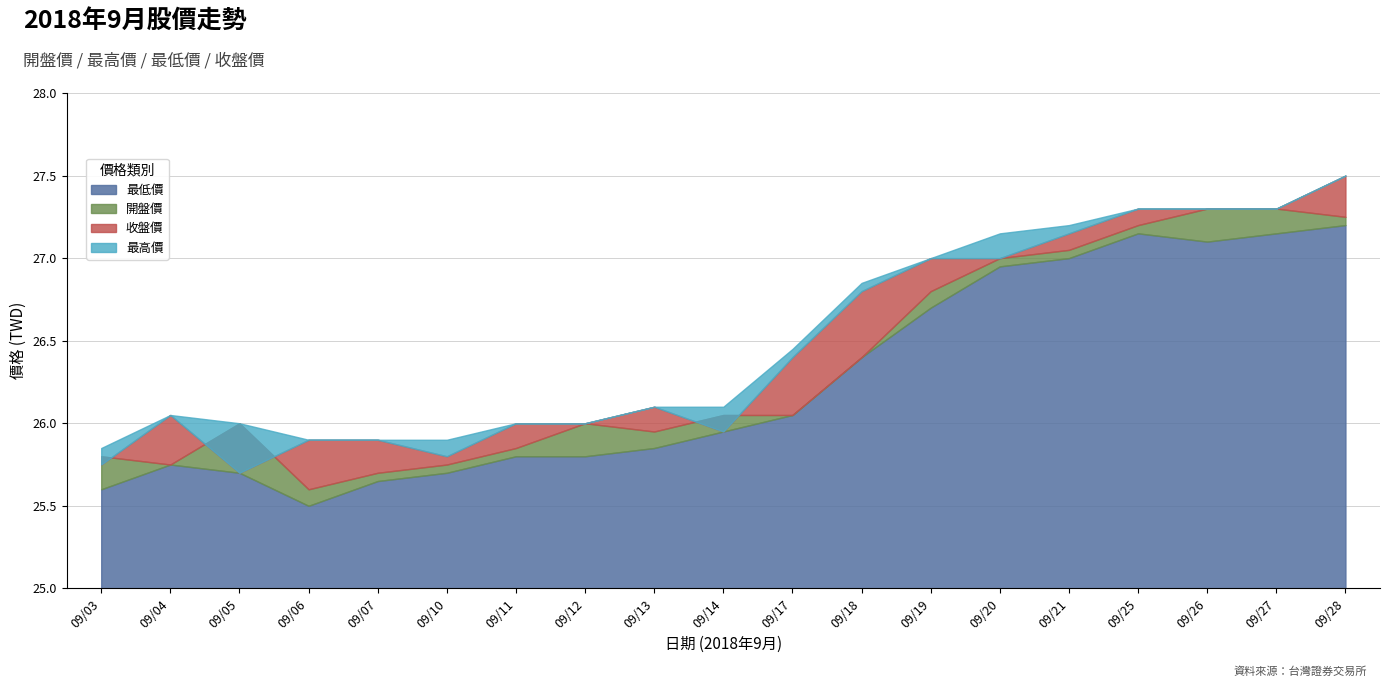

Reading left to right, list all the values displayed in this chart.

開盤價: 2018/09/03=25.8	2018/09/04=25.8	2018/09/05=26.0	2018/09/06=25.6	2018/09/07=25.7	2018/09/10=25.8	2018/09/11=25.9	2018/09/12=26.0	2018/09/13=25.9	2018/09/14=26.1	2018/09/17=26.1	2018/09/18=26.4	2018/09/19=26.8	2018/09/20=27.0	2018/09/21=27.1	2018/09/25=27.2	2018/09/26=27.3	2018/09/27=27.3	2018/09/28=27.2
最高價: 2018/09/03=25.9	2018/09/04=26.1	2018/09/05=26.0	2018/09/06=25.9	2018/09/07=25.9	2018/09/10=25.9	2018/09/11=26.0	2018/09/12=26.0	2018/09/13=26.1	2018/09/14=26.1	2018/09/17=26.4	2018/09/18=26.9	2018/09/19=27.0	2018/09/20=27.1	2018/09/21=27.2	2018/09/25=27.3	2018/09/26=27.3	2018/09/27=27.3	2018/09/28=27.5
最低價: 2018/09/03=25.6	2018/09/04=25.8	2018/09/05=25.7	2018/09/06=25.5	2018/09/07=25.6	2018/09/10=25.7	2018/09/11=25.8	2018/09/12=25.8	2018/09/13=25.9	2018/09/14=25.9	2018/09/17=26.1	2018/09/18=26.4	2018/09/19=26.7	2018/09/20=26.9	2018/09/21=27.0	2018/09/25=27.1	2018/09/26=27.1	2018/09/27=27.1	2018/09/28=27.2
收盤價: 2018/09/03=25.8	2018/09/04=26.1	2018/09/05=25.7	2018/09/06=25.9	2018/09/07=25.9	2018/09/10=25.8	2018/09/11=26.0	2018/09/12=26.0	2018/09/13=26.1	2018/09/14=25.9	2018/09/17=26.4	2018/09/18=26.8	2018/09/19=27.0	2018/09/20=27.0	2018/09/21=27.1	2018/09/25=27.3	2018/09/26=27.3	2018/09/27=27.3	2018/09/28=27.5